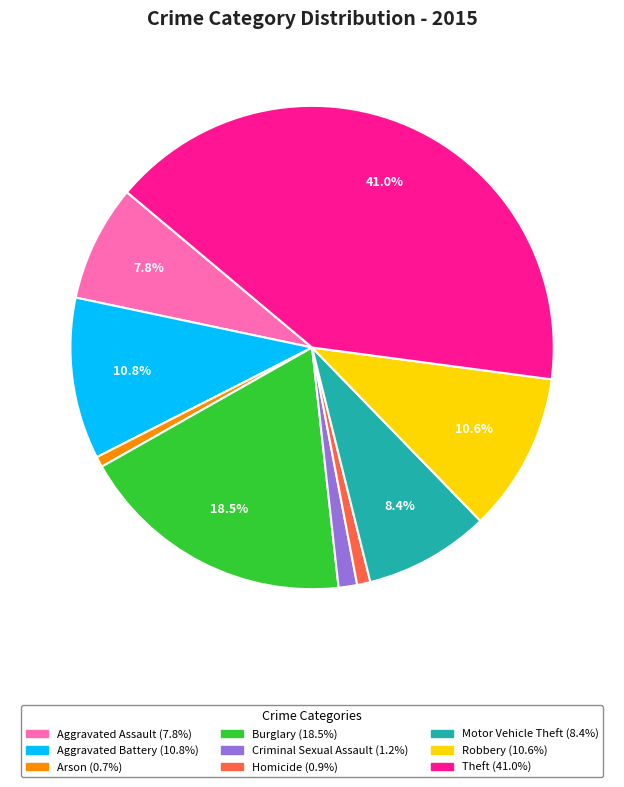

What is the ratio of the value at Theft to the value at Aggravated Battery?

3.8